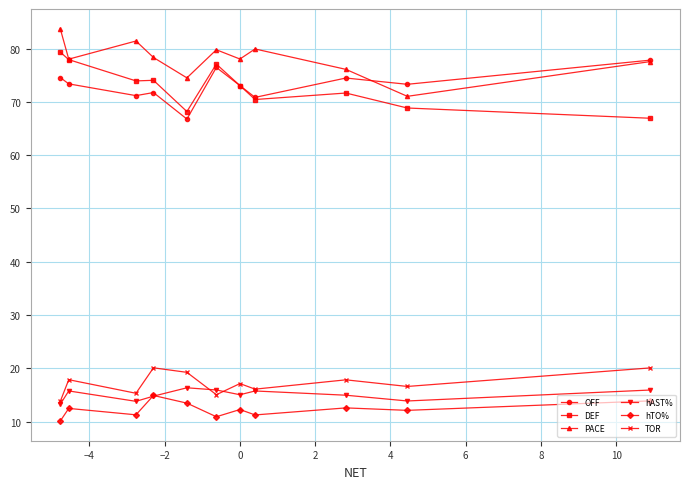

How many interior local valleys does the hAST% series have?

3